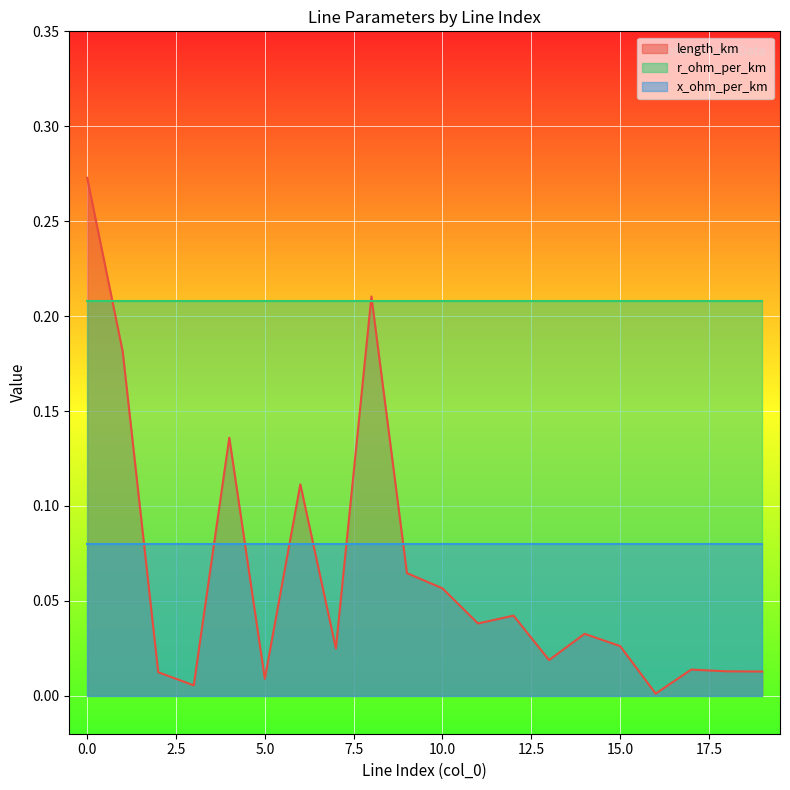

True or false: r_ohm_per_km has more than 1 points higher than both neighbors.

False